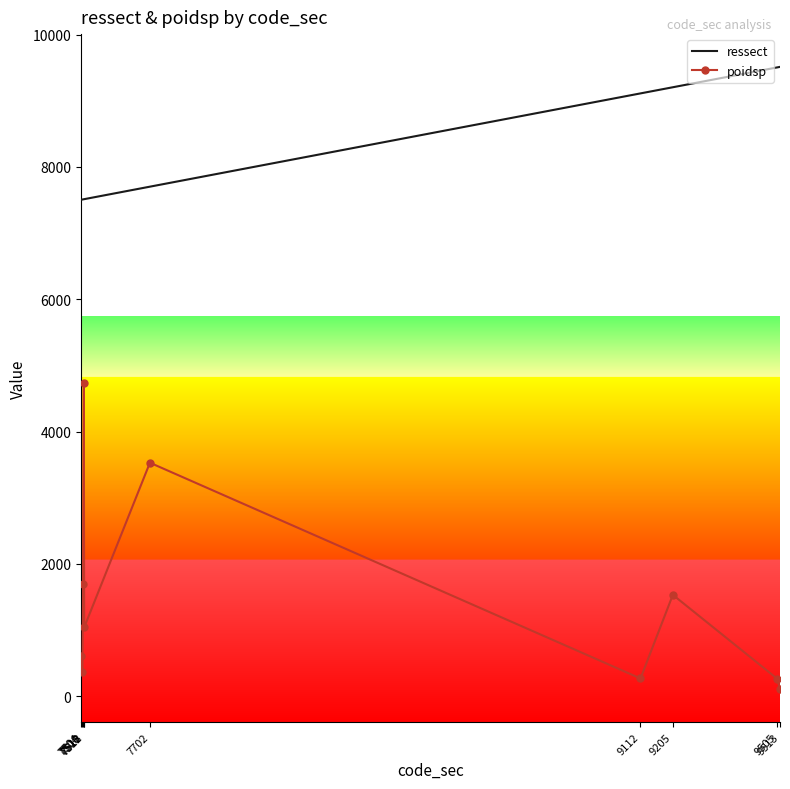

Rank the series at 7508 from highest to lowest value.

ressect, poidsp